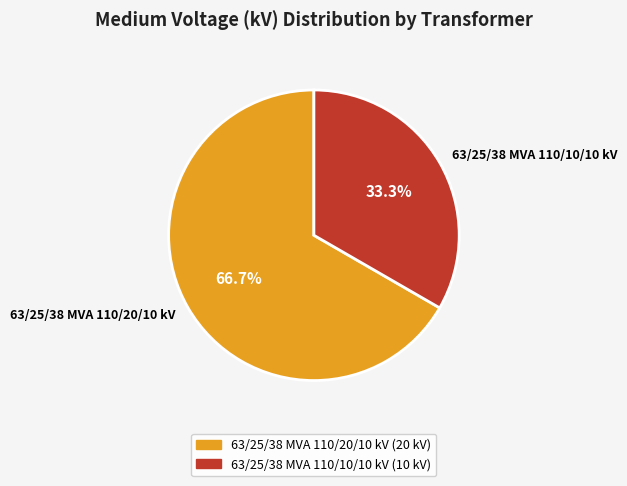

What percentage is the 63/25/38 MVA 110/20/10 kV slice, to the nearest percent?

67%